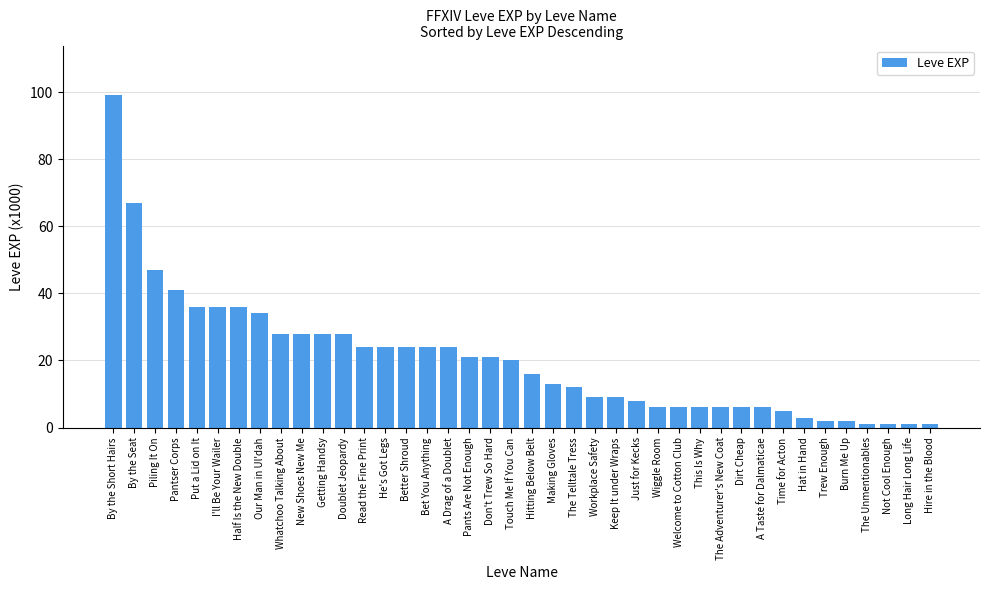

Reading left to right, transcribe all the data shown in this chart.

99	67	47	41	36	36	36	34	28	28	28	28	24	24	24	24	24	21	21	20	16	13	12	9	9	8	6	6	6	6	6	6	5	3	2	2	1	1	1	1